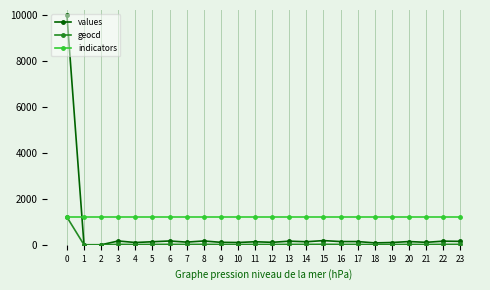

List the series in order of their overall mean, lowest first.

geocd, values, indicators